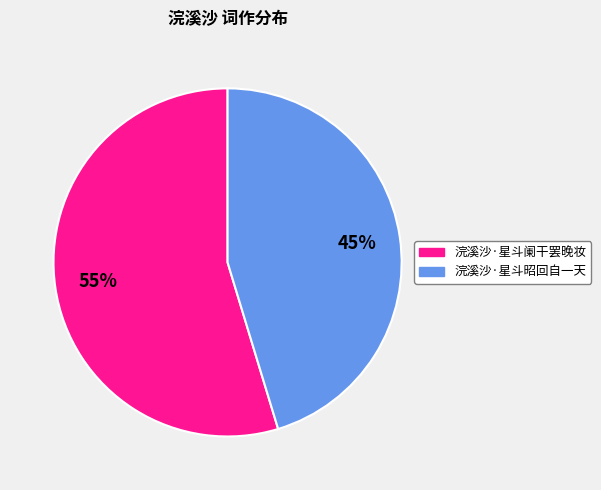

To the nearest percent, what is the average slice percentage?

50%